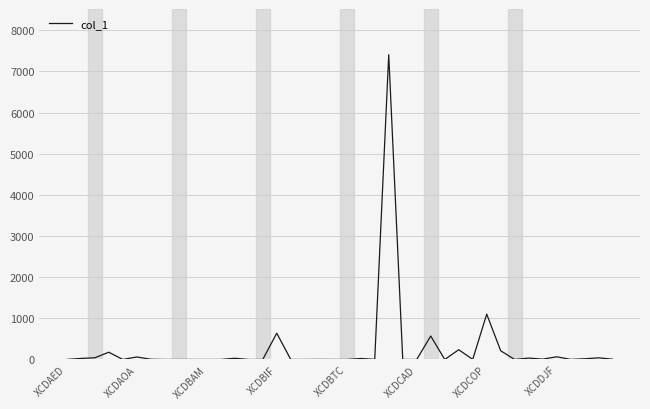

What is the greatest value displayed?

7404.3